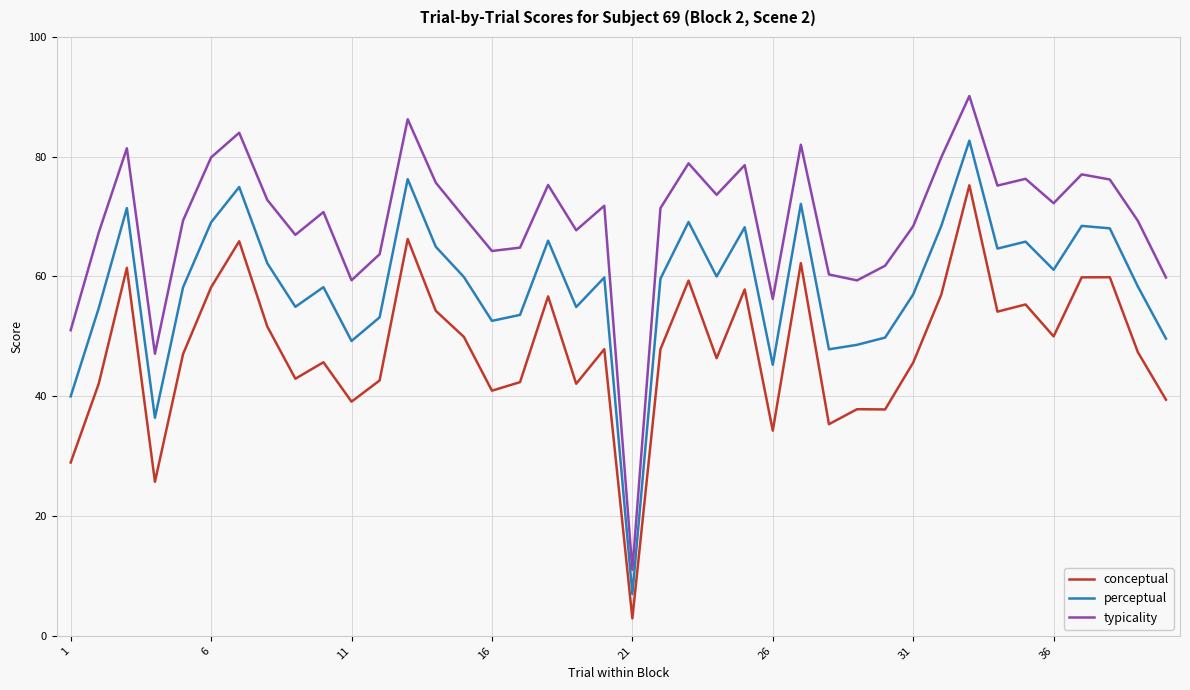

What is the minimum value shown in the chart?

2.9